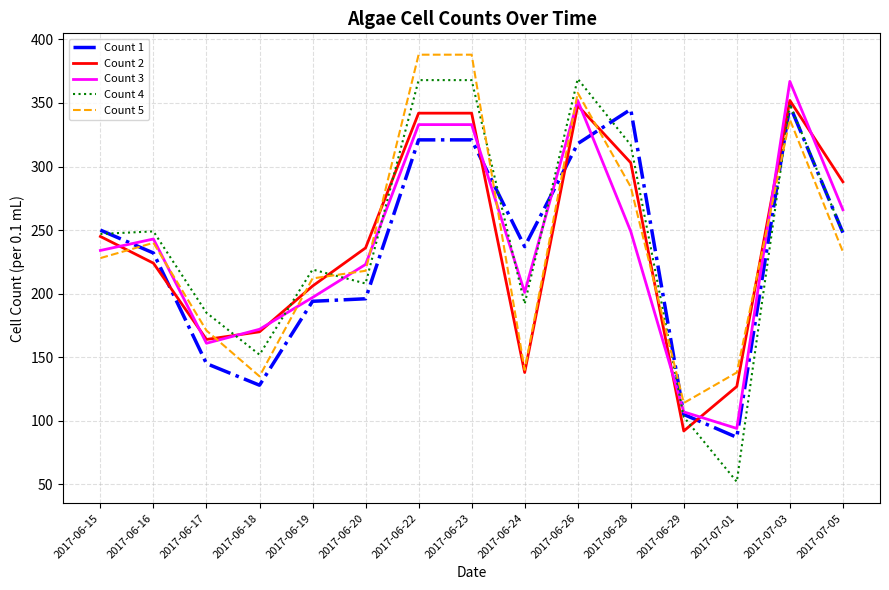

Where is Count 3 nearest to the value 230?

2017-06-15